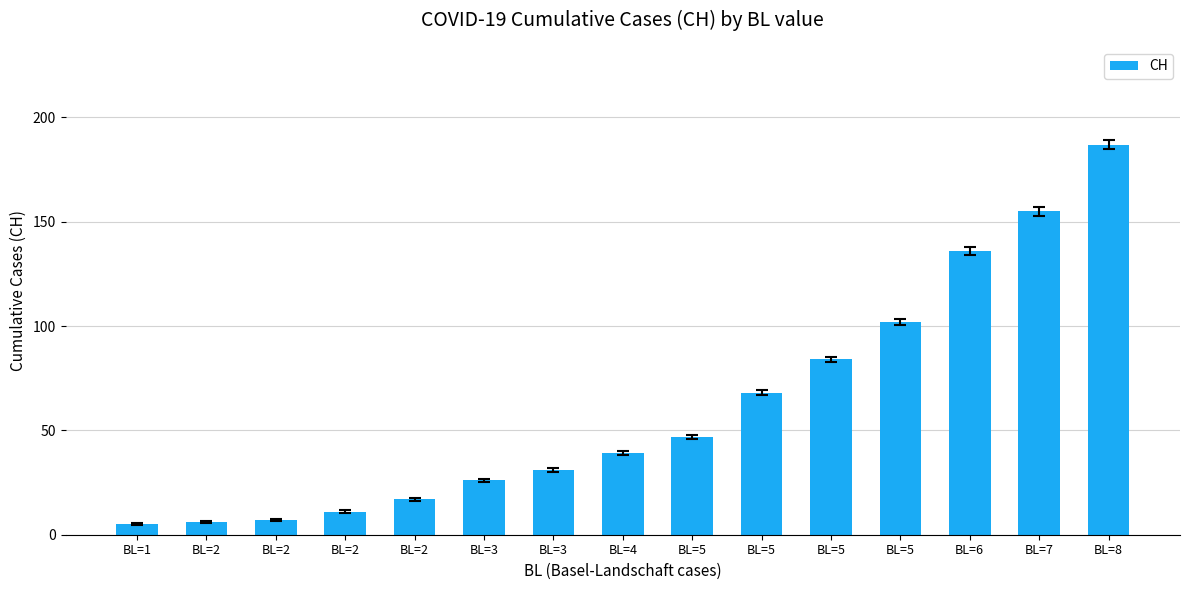

What is the minimum value shown in the chart?

5